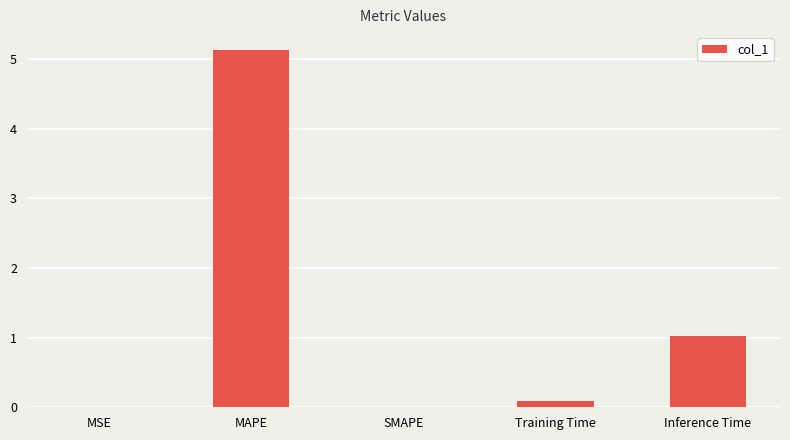

Between MSE and Inference Time, which is larger?

Inference Time